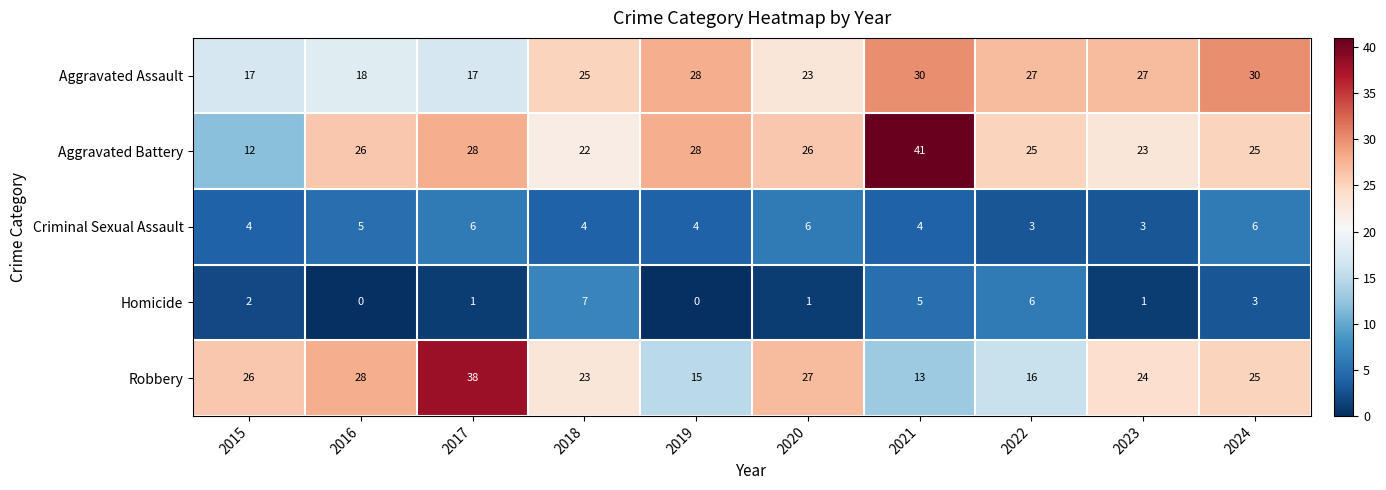

What is the maximum value for Aggravated Assault?

30